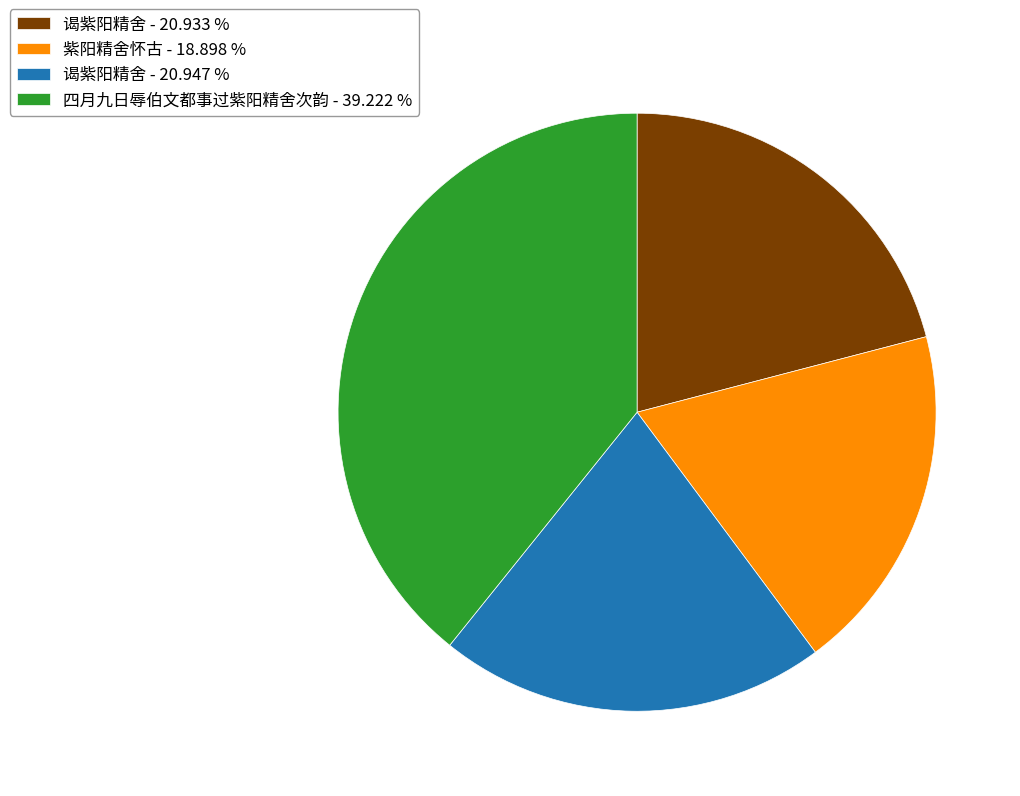

What is the ratio of the value at 四月九日辱伯文都事过紫阳精舍次韵 - 39.222 % to the value at 谒紫阳精舍 - 20.947 %?

1.9